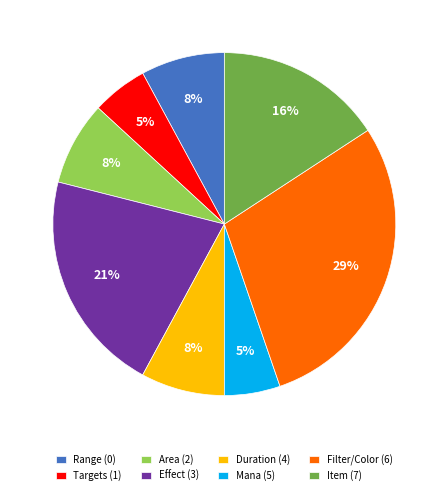

Between Range (0) and Filter/Color (6), which is larger?

Filter/Color (6)